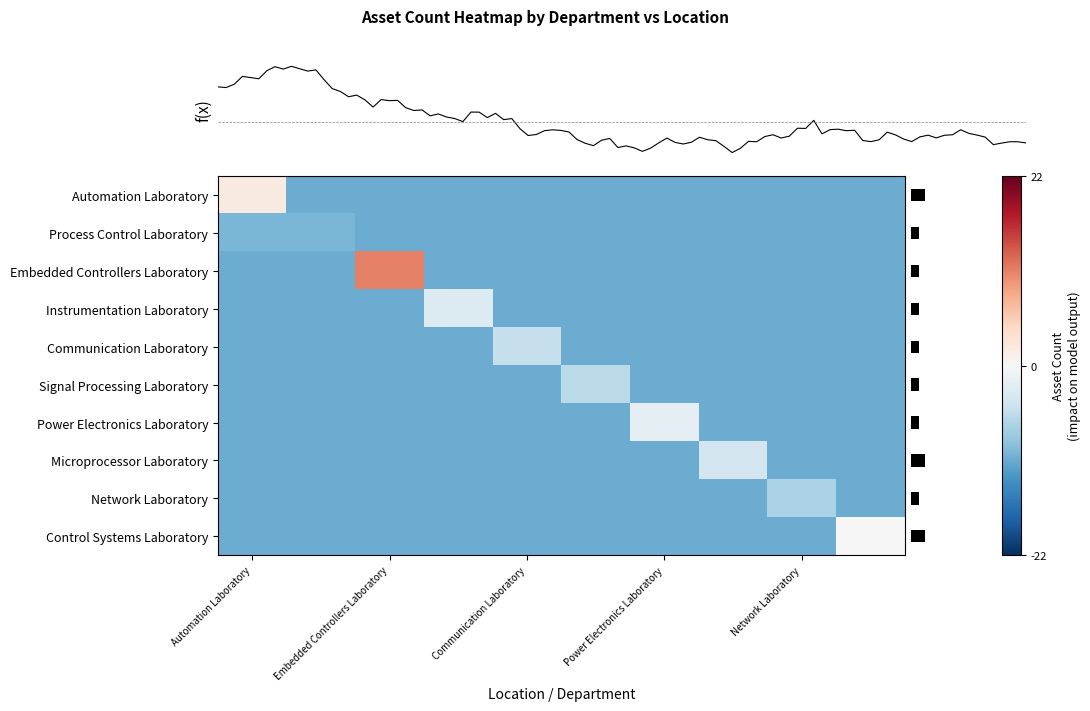

Reading left to right, what are all the values shown in this chart?

Automation Laboratory: 2	-11	-11	-11	-11	-11	-11	-11	-11	-11
Process Control Laboratory: -10	-10	-11	-11	-11	-11	-11	-11	-11	-11
Embedded Controllers Laboratory: -11	-11	11	-11	-11	-11	-11	-11	-11	-11
Instrumentation Laboratory: -11	-11	-11	-3	-11	-11	-11	-11	-11	-11
Communication Laboratory: -11	-11	-11	-11	-5	-11	-11	-11	-11	-11
Signal Processing Laboratory: -11	-11	-11	-11	-11	-6	-11	-11	-11	-11
Power Electronics Laboratory: -11	-11	-11	-11	-11	-11	-2	-11	-11	-11
Microprocessor Laboratory: -11	-11	-11	-11	-11	-11	-11	-4	-11	-11
Network Laboratory: -11	-11	-11	-11	-11	-11	-11	-11	-7	-11
Control Systems Laboratory: -11	-11	-11	-11	-11	-11	-11	-11	-11	0